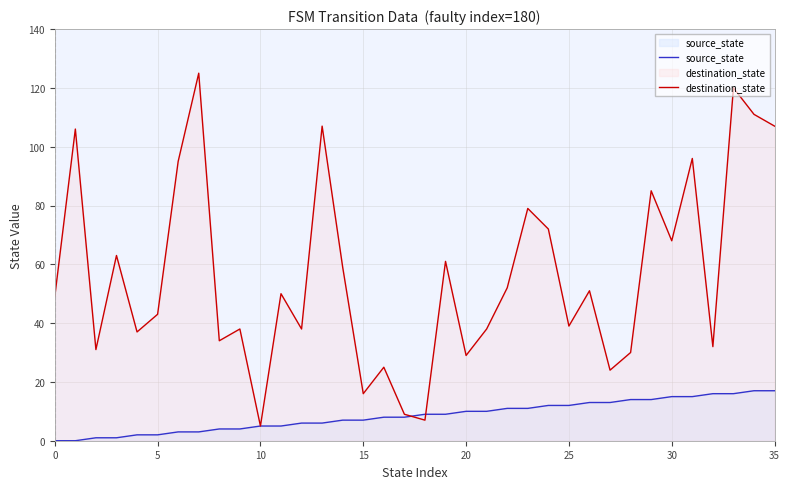

True or false: source_state and destination_state intersect in this chart.

True